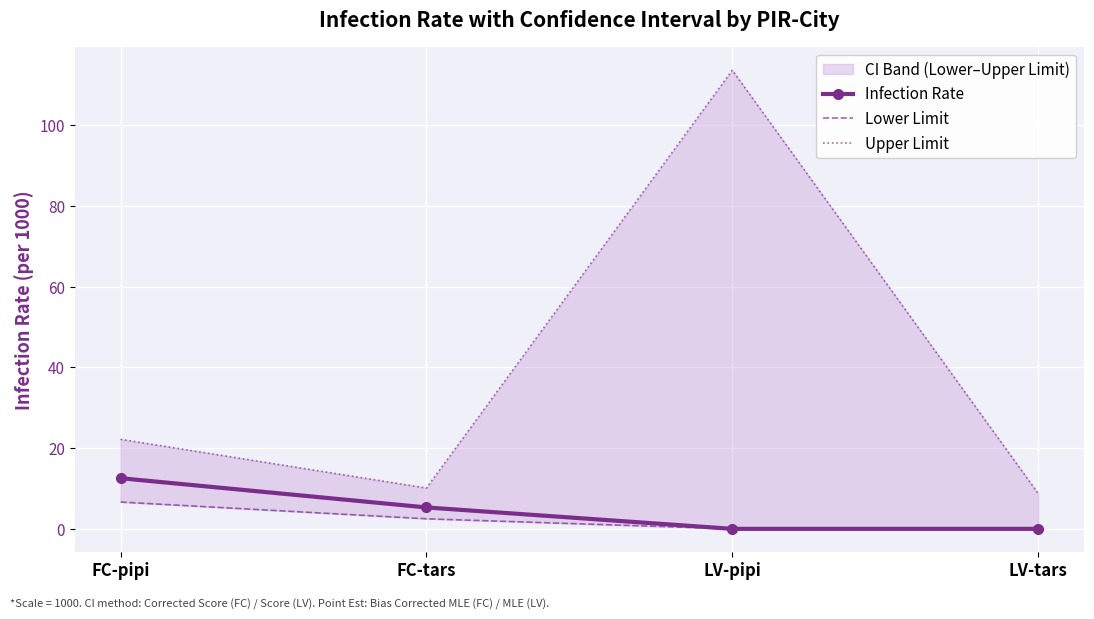

Is it true that Upper Limit equals 113.6 at LV-pipi?

True